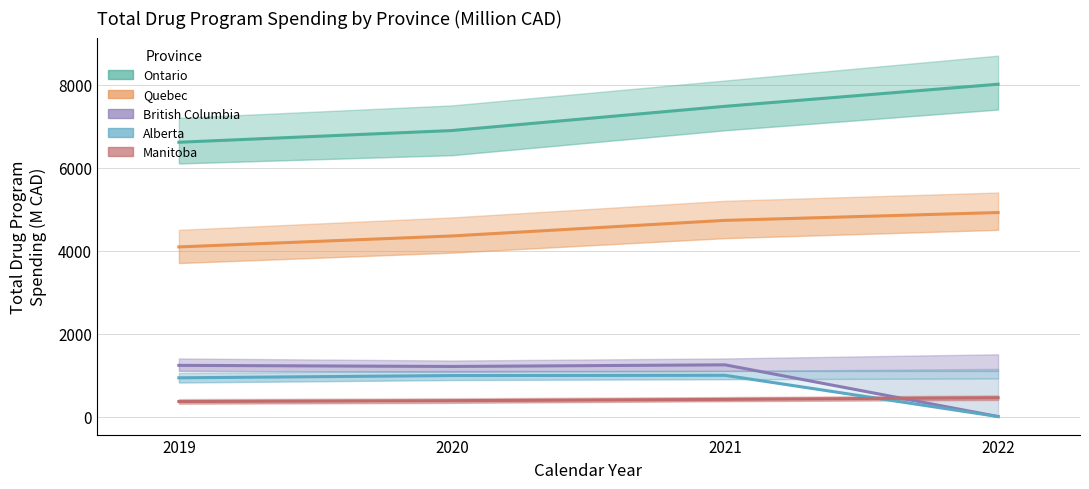

True or false: Quebec has a value of 7625.6 at 2020.

False